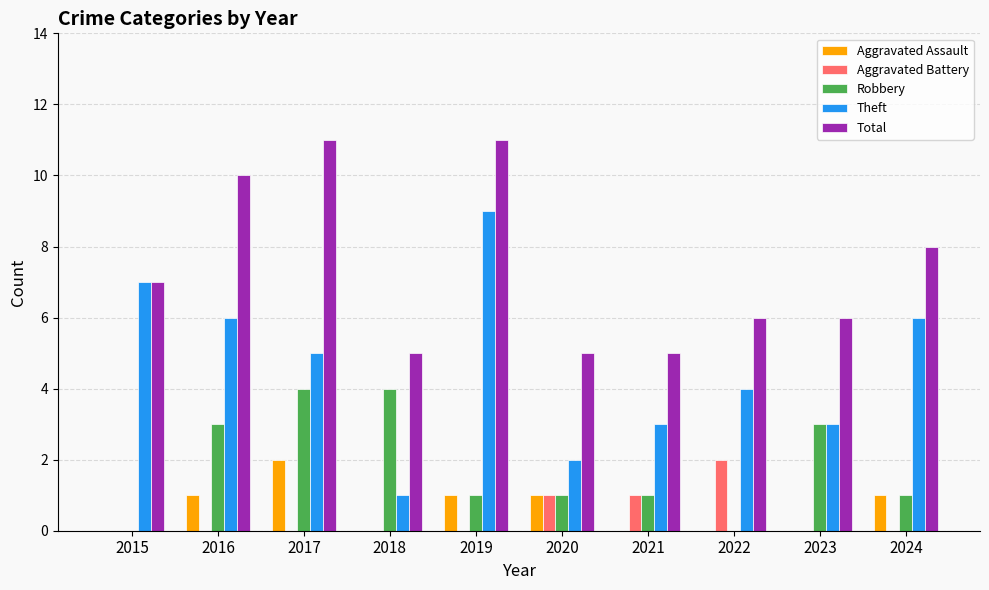

Count the Robbery values in the range 1 to 3.

6